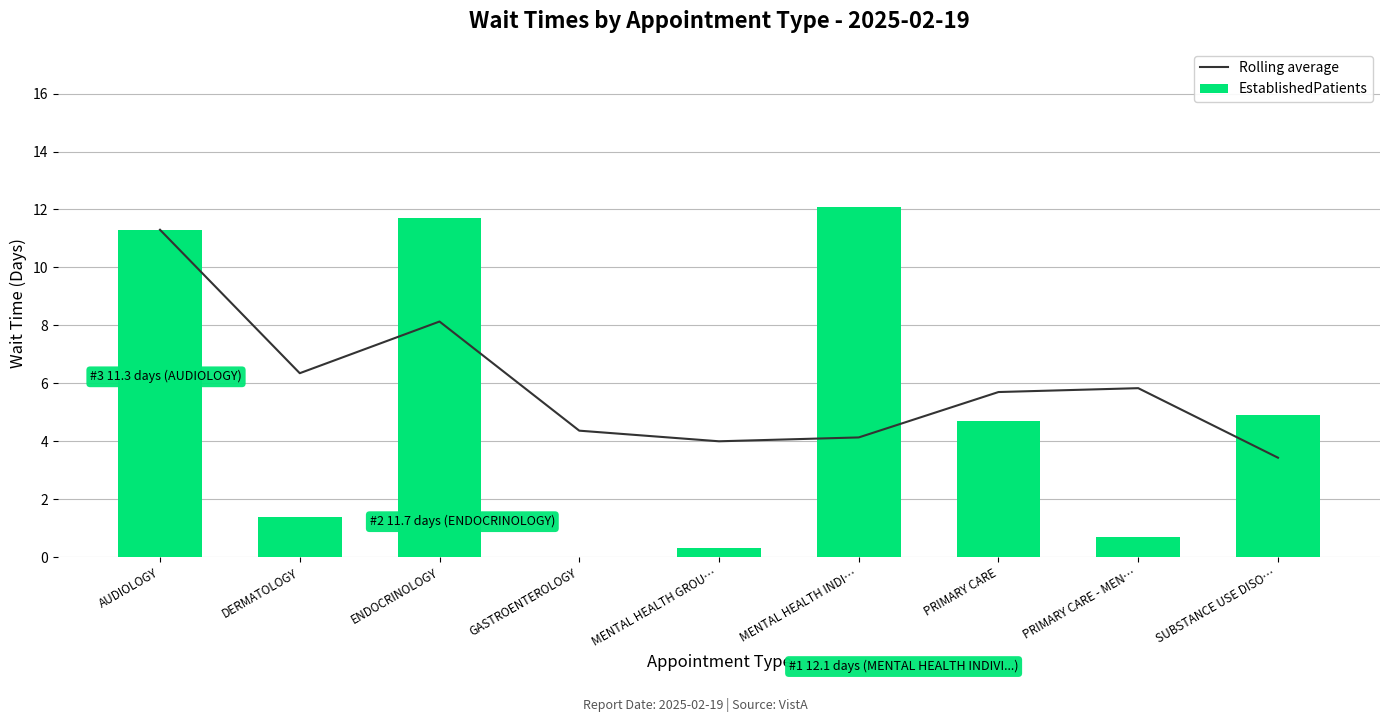

The value of EstablishedPatients at GASTROENTEROLOGY is 0.0. True or false?

True